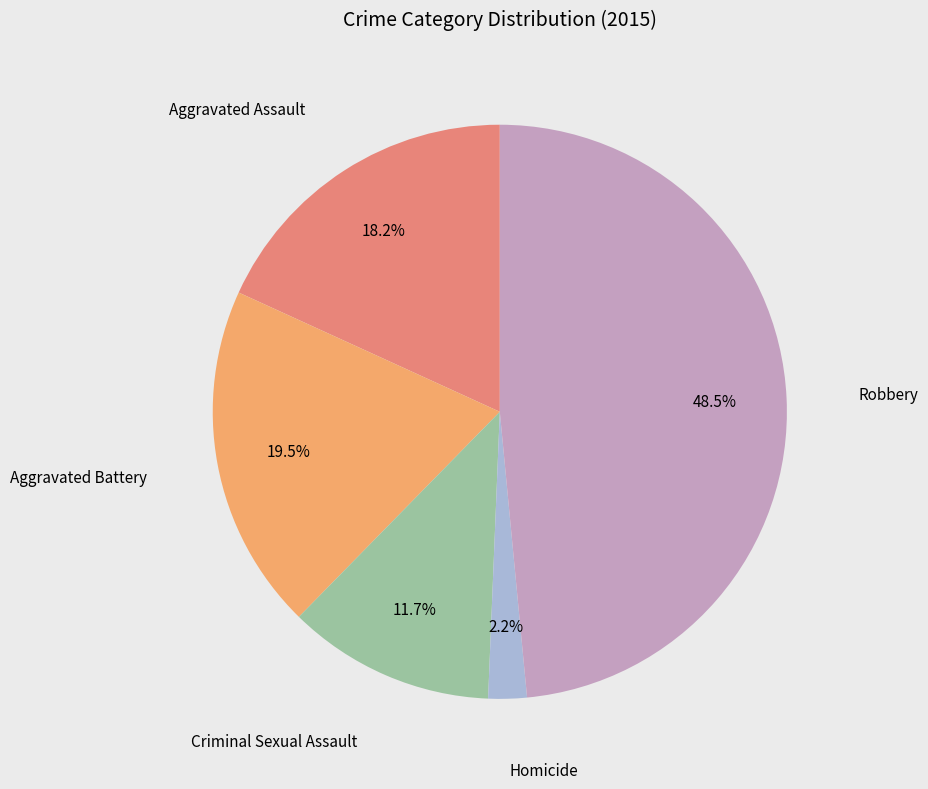

To the nearest percent, what is the difference between the largest and smallest slice percentages?

46%